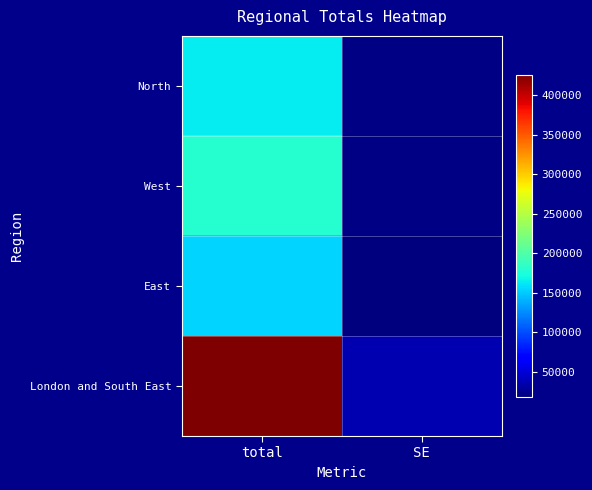

Which series has the widest spread of values?

London and South East